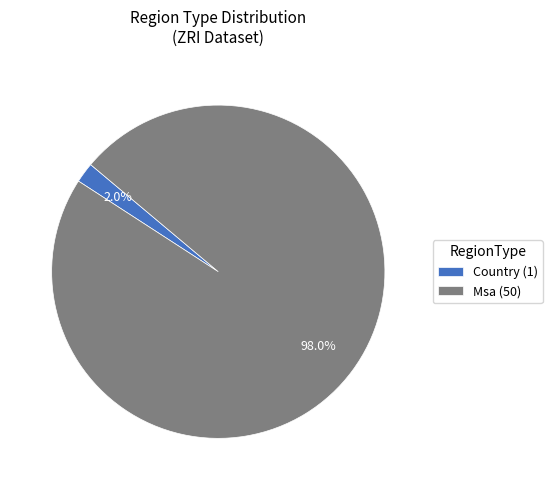

Count the number of slices in the pie.

2